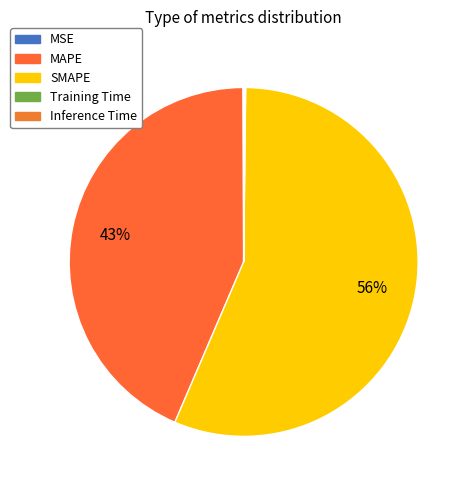

To the nearest percent, what is the average slice percentage?

20%